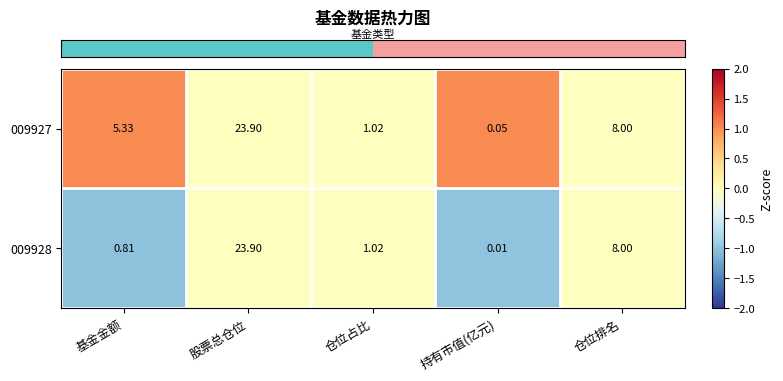

At which category is the sum across all series the highest?

股票总仓位